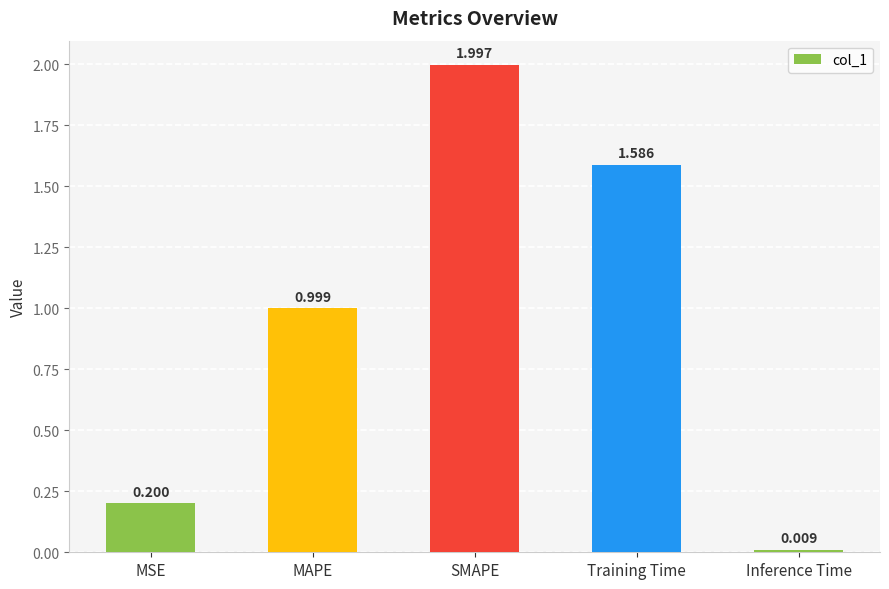

What is the sum of all values?

4.8